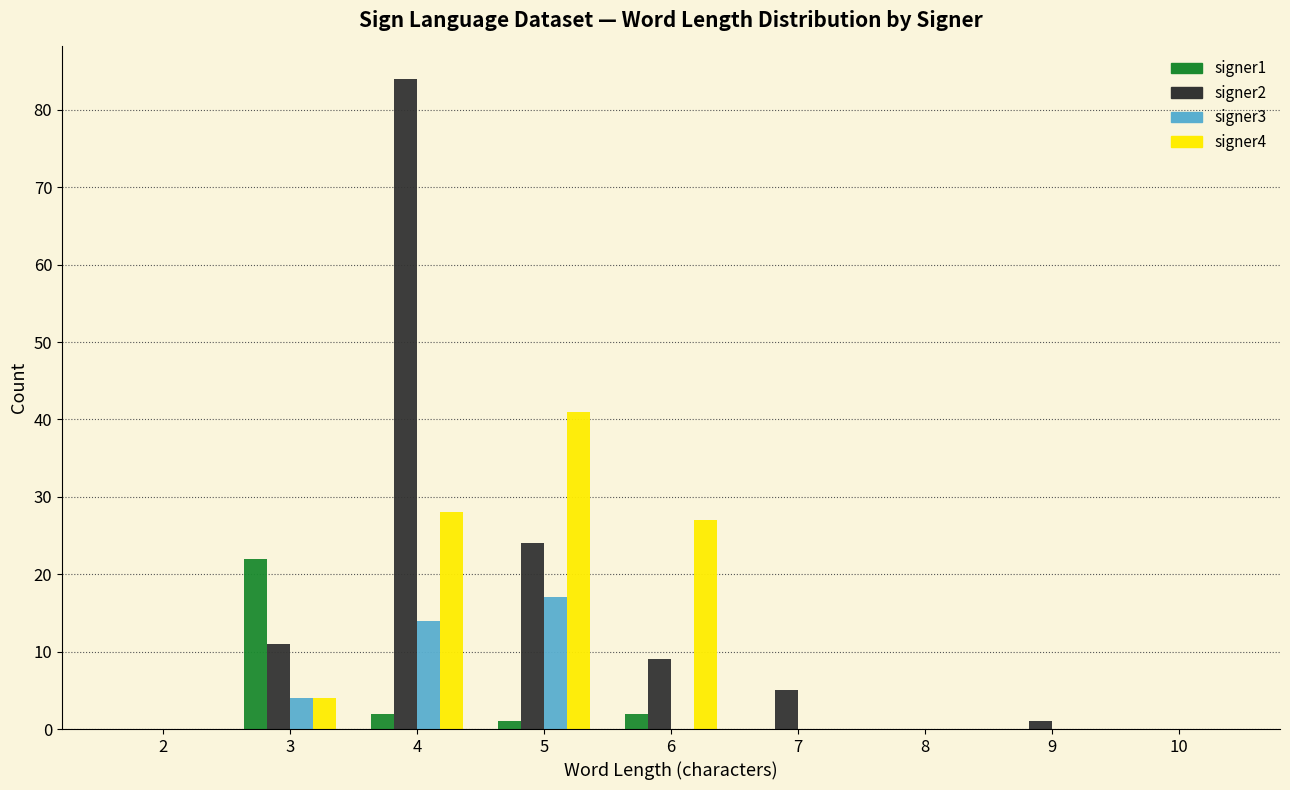

Which category has the highest value in the signer3 series?

5